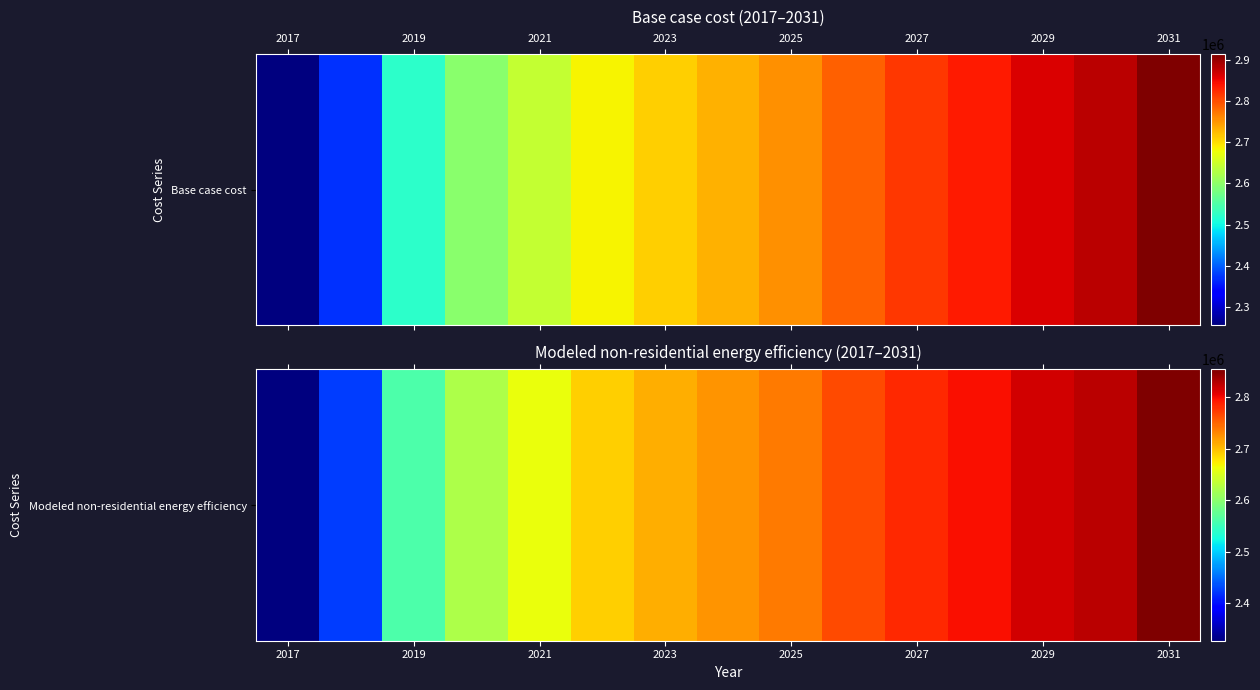

What is the sum of all values?

40294313.7